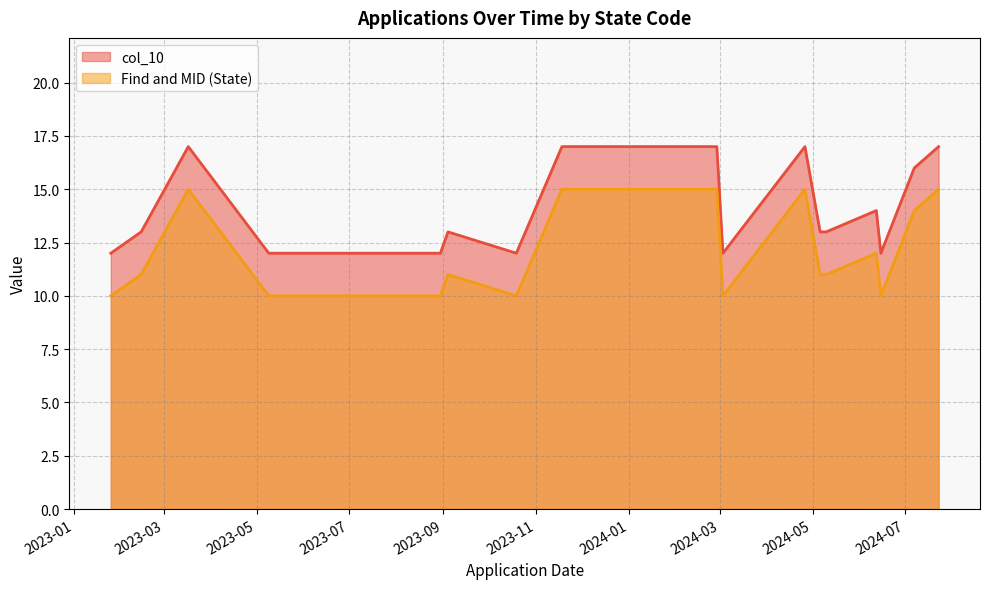

What is the difference between the col_10 values at 2024-01-11 and 2023-01-25?

5